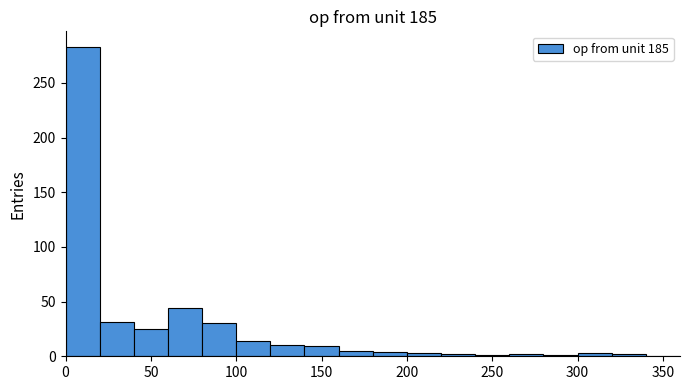

Which range on the x-axis has the tallest bar?

0 to 20